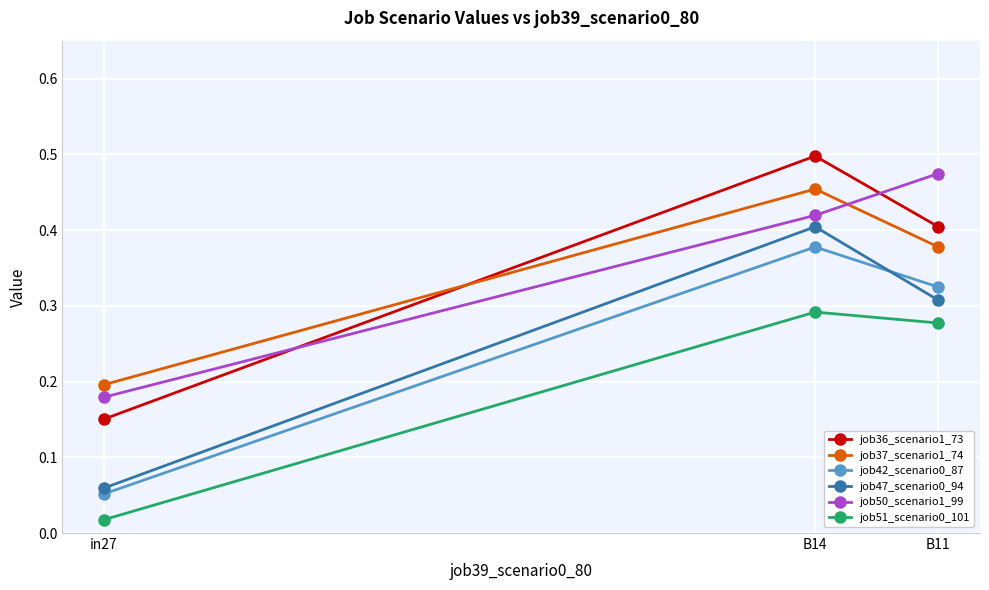

Count the job47_scenario0_94 values in the range 0 to 1.

3